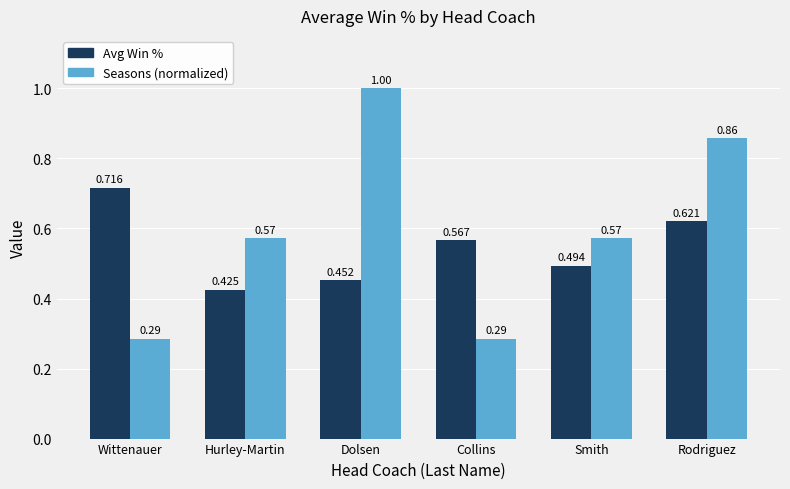

What position from the right is Hurley-Martin?

5